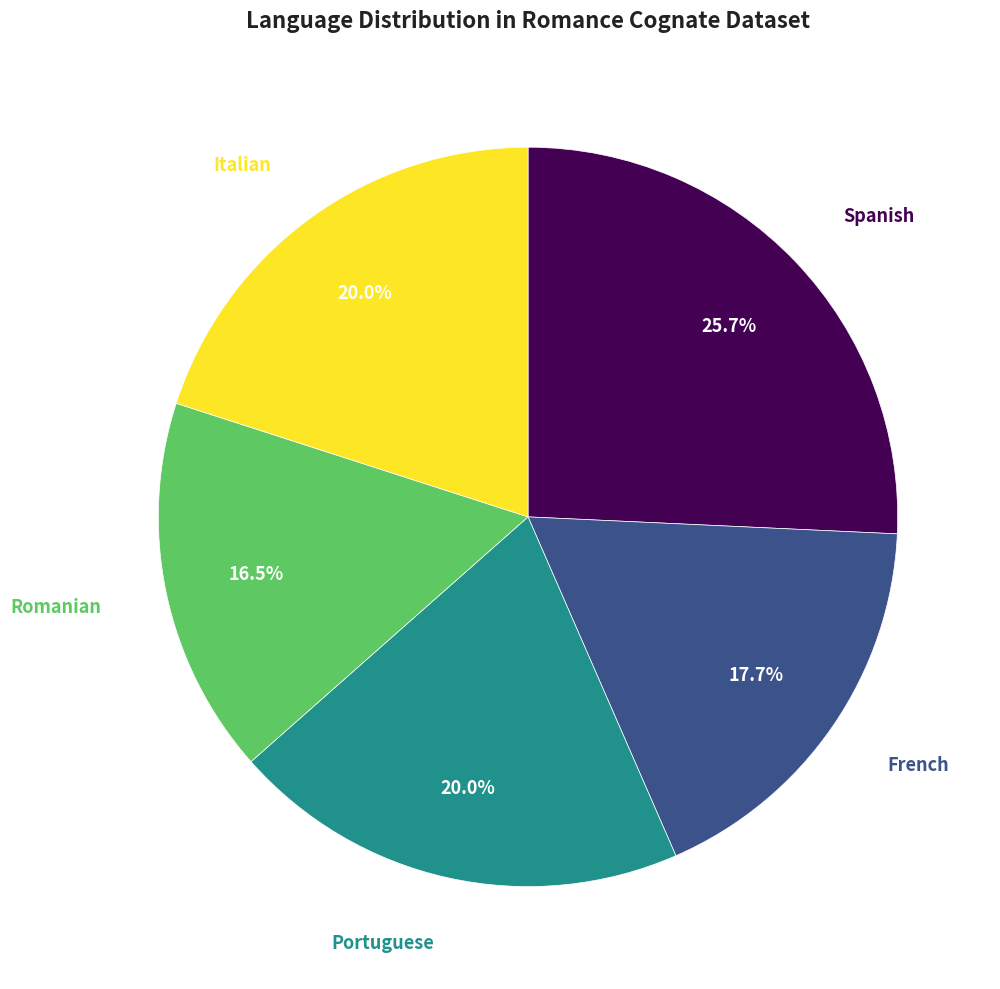

Is the sum of Portuguese and Italian greater than half?

No